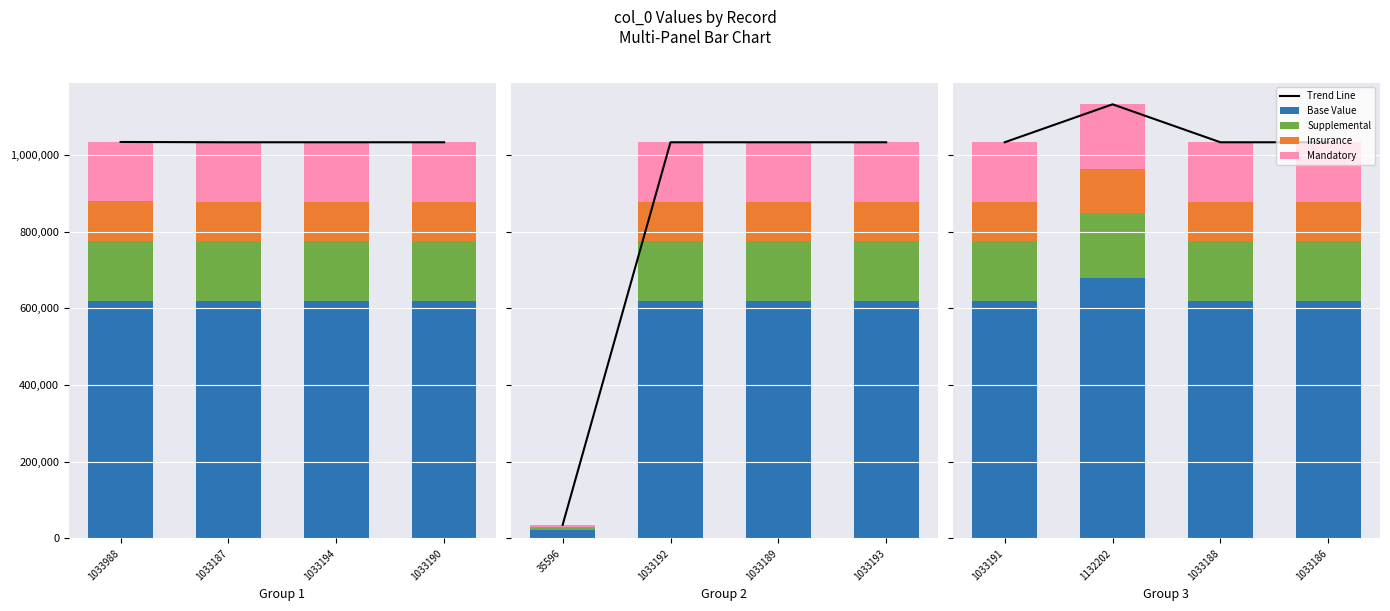

What is the difference between the Supplemental values at 1033186 and 1033191?

1